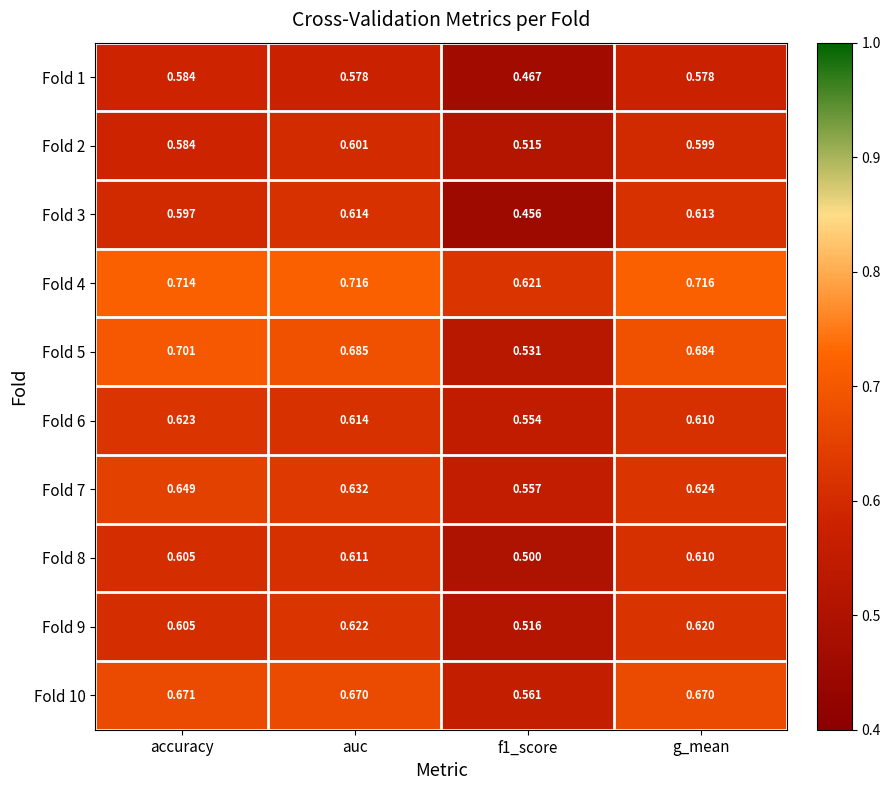

At which category is the sum across all series the highest?

auc